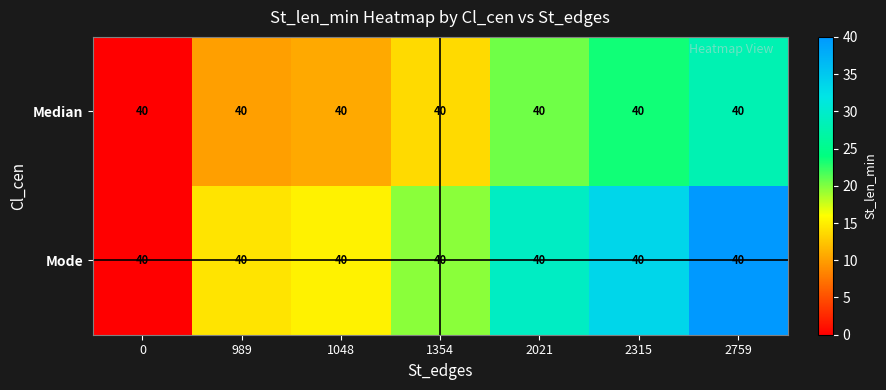

Which series has the widest spread of values?

Mode